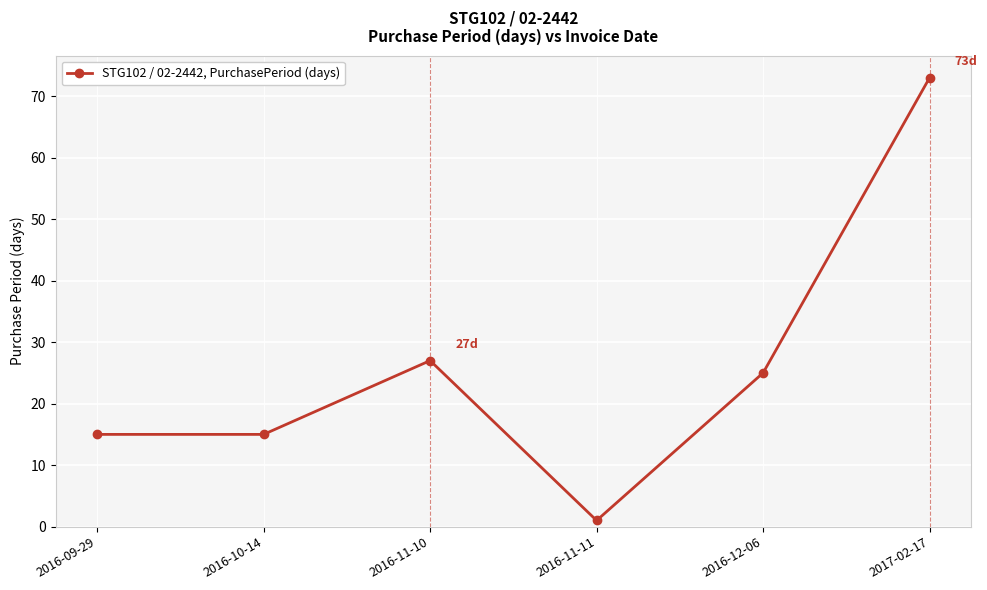

True or false: there are more than 2 points higher than both neighbors.

False